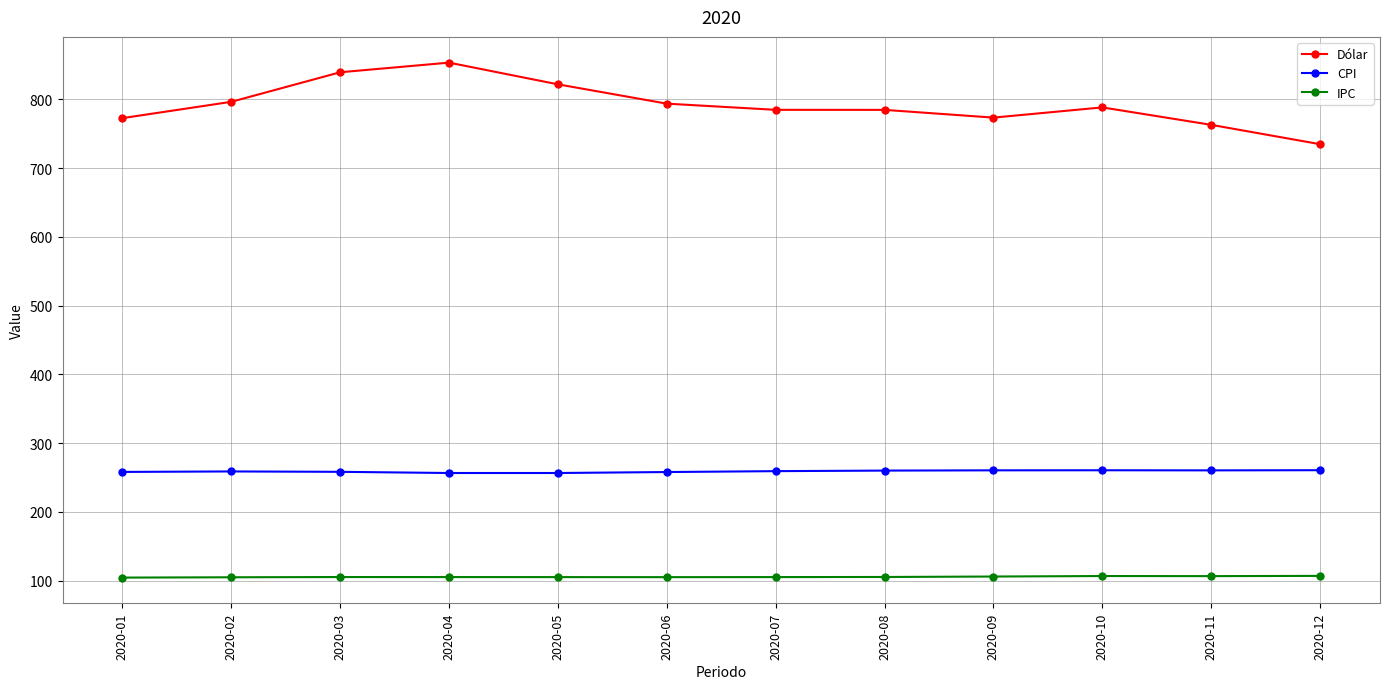

Is the value of Dólar at 2020-08 greater than the value of IPC at 2020-04?

Yes